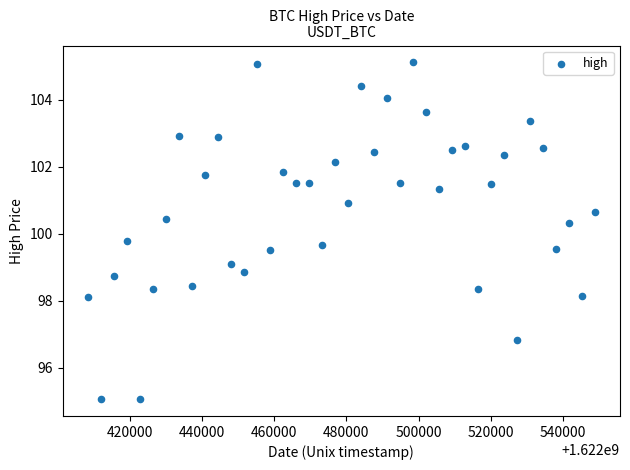

What is the range of X values (max minus min)?

140400.0